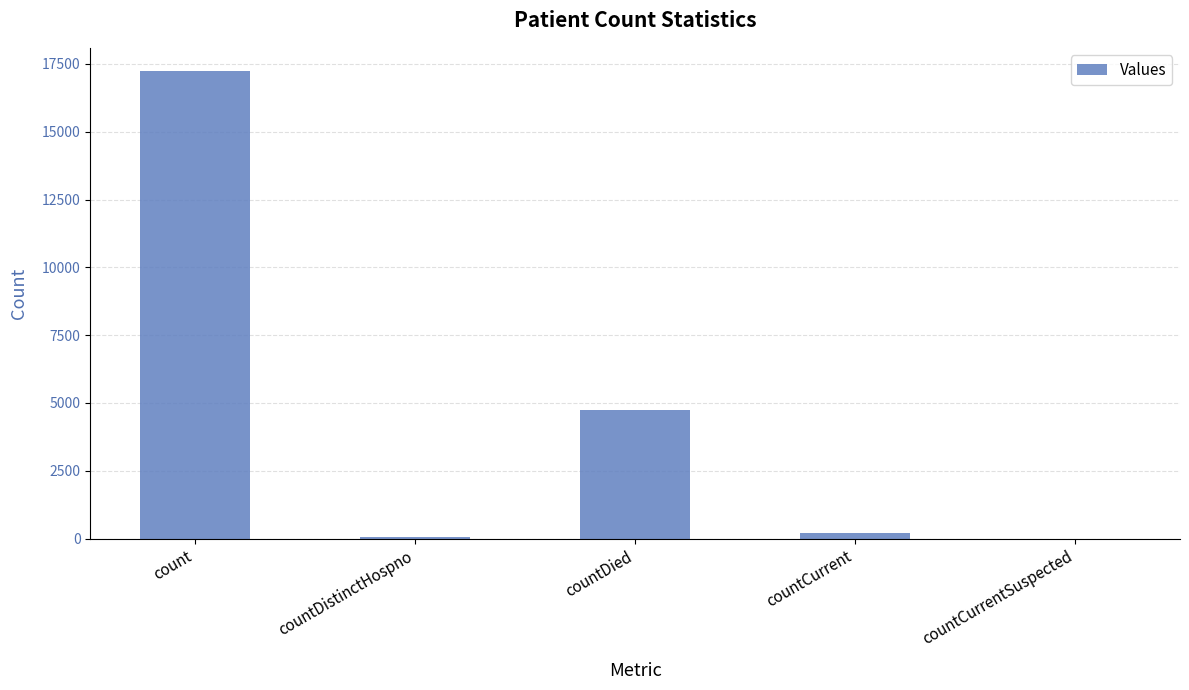

How many distinct data groups are displayed?

1